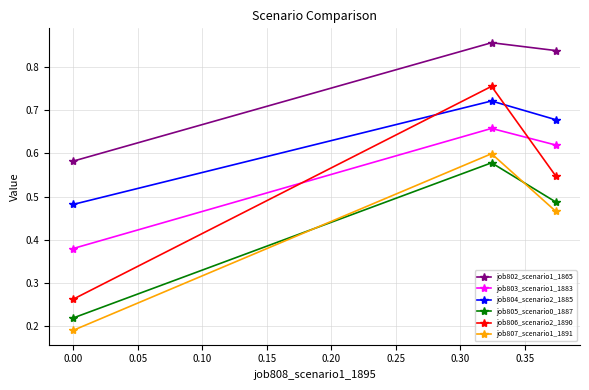

Count the job803_scenario1_1883 values in the range 0 to 1.

3